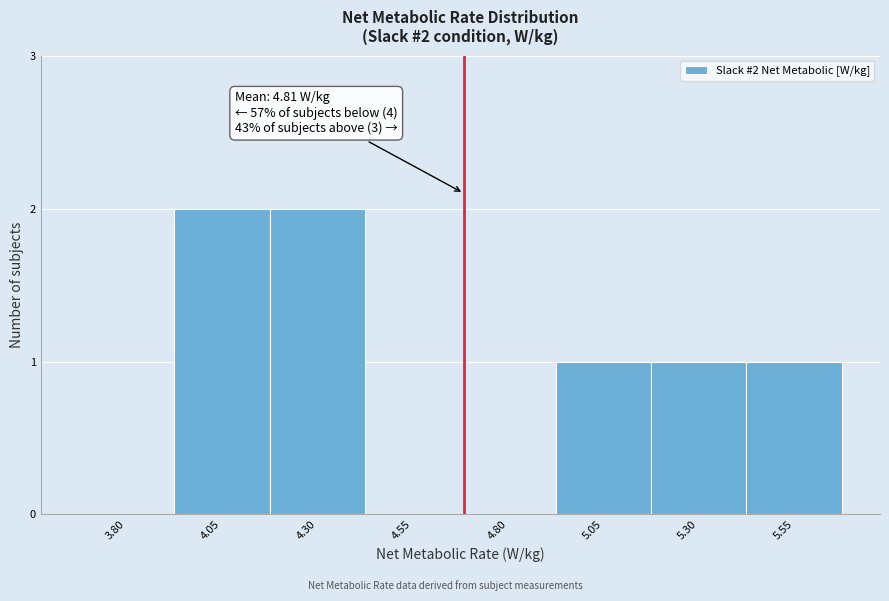

Reading right to left, transcribe all the data shown in this chart.

5.55=1	5.30=1	5.05=1	4.80=0	4.55=0	4.30=2	4.05=2	3.80=0